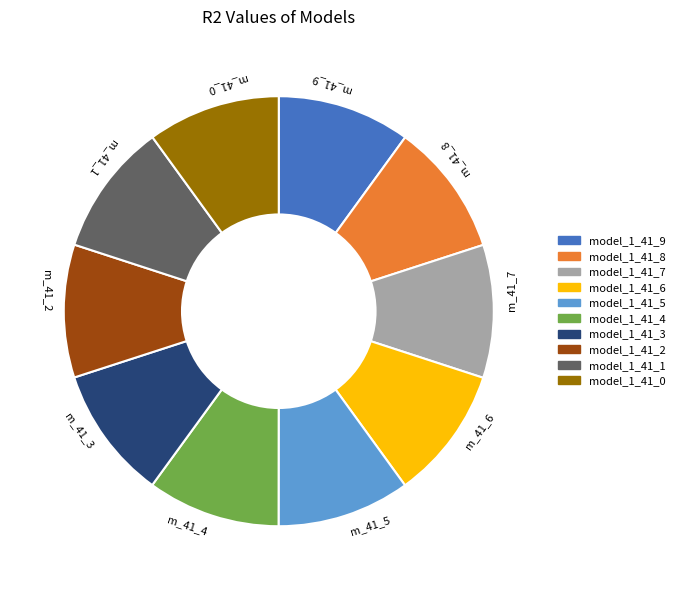

True or false: m_41_2 accounts for 10% of the total.

True